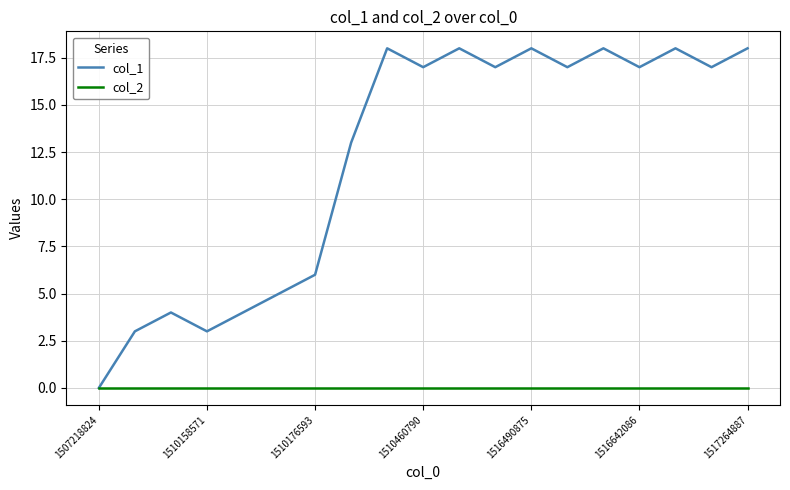

How many categories are shown in the chart?

19